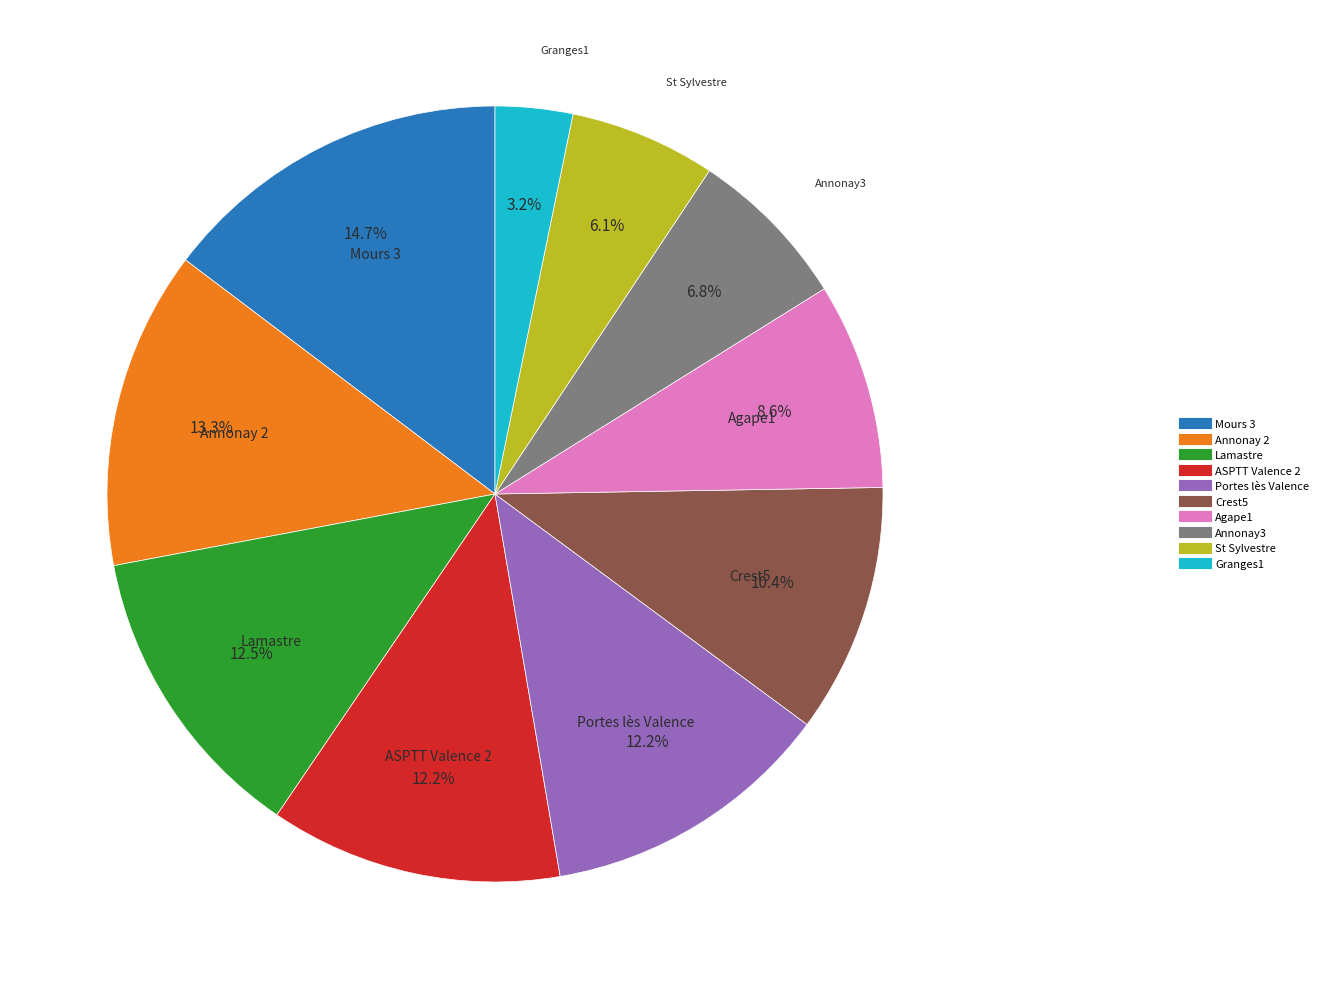

What is the largest slice in the pie chart?

Mours 3